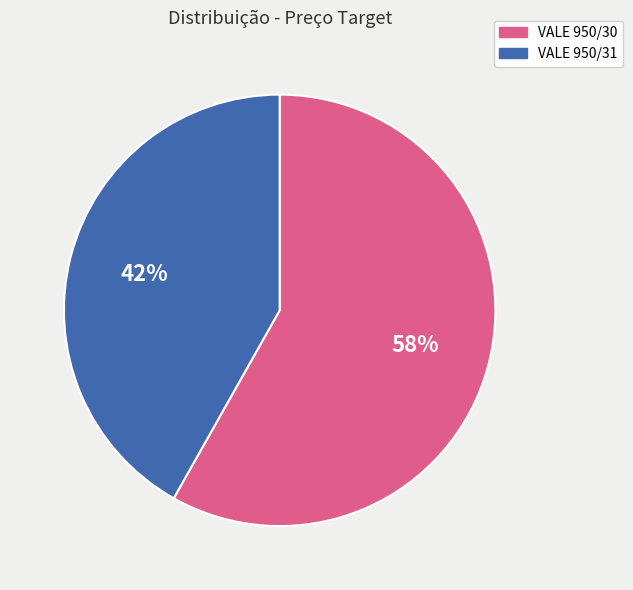

Does any single category account for the majority?

Yes